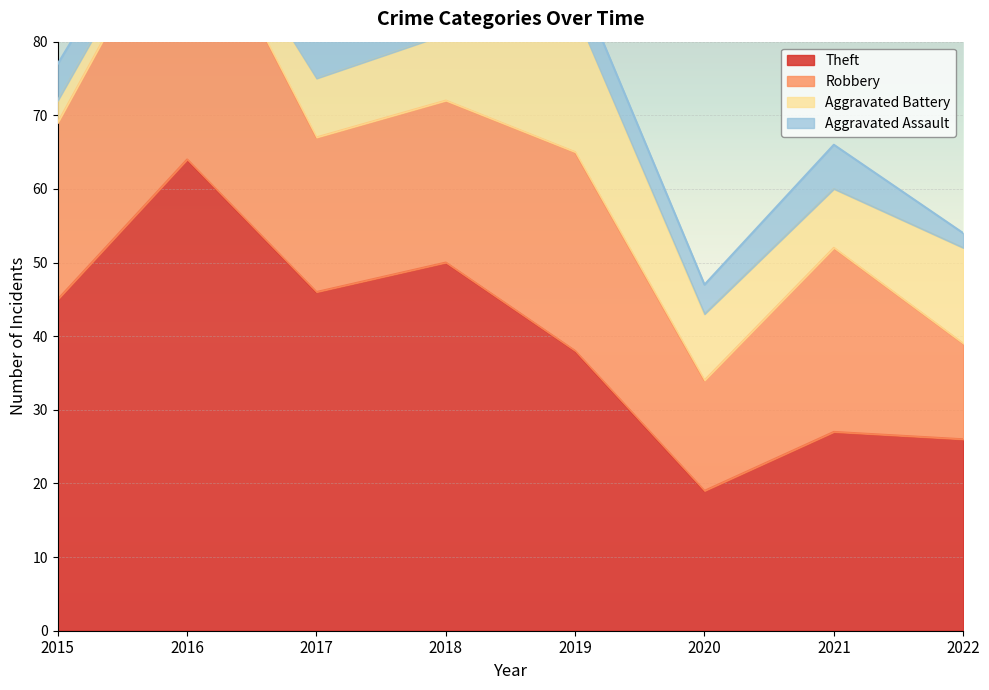

What is the greatest value displayed?

64